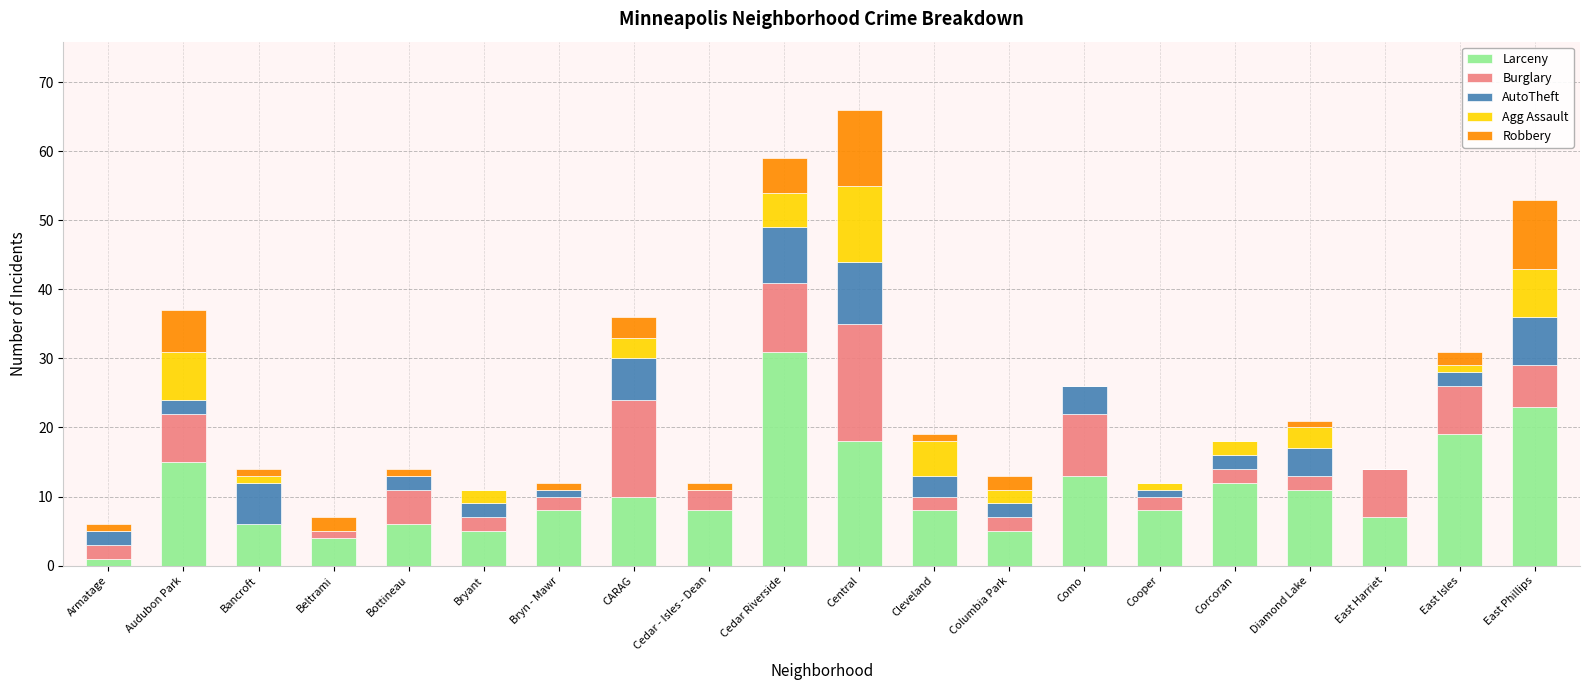

What are all the series names shown in the legend?

Larceny, Burglary, AutoTheft, Agg Assault, Robbery